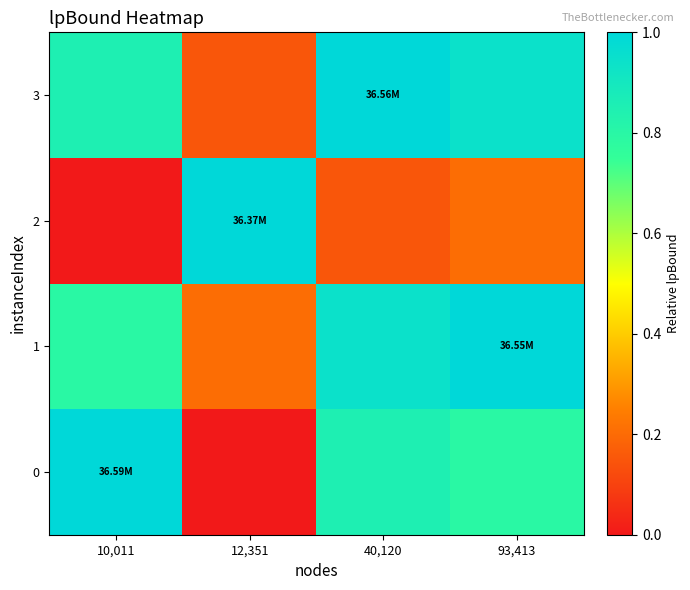

Which has a higher value, 93,413 or 10,011?

10,011